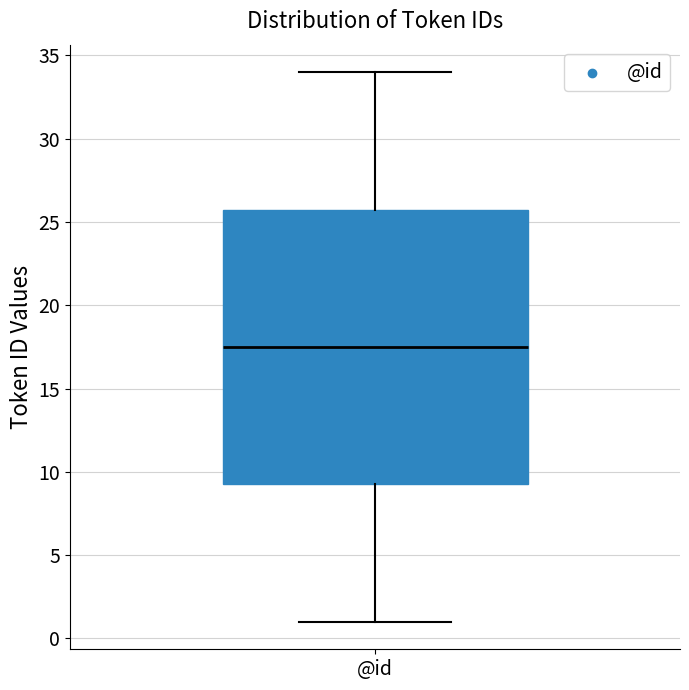

Read this box plot against the y-axis: the position of the median line, the range covered by the box, and the ends of both whiskers. The values are not printed on the chart, so give them approximately, as read against the axis.

median 17.5, box 9.5 to 26.0, whiskers 1.0 to 34.0